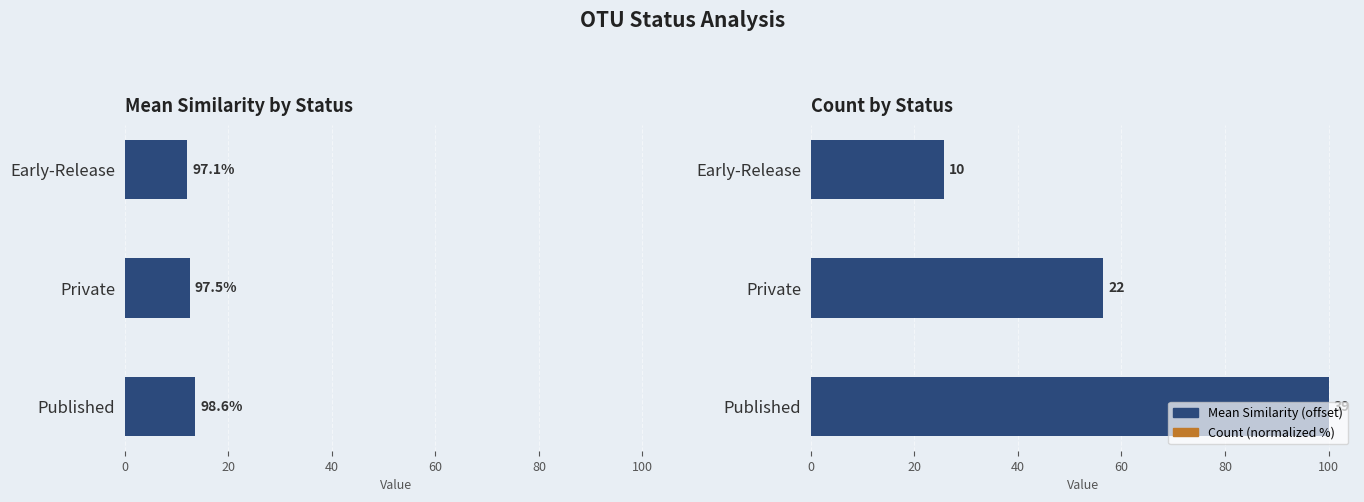

Rank the series by their average value, from highest to lowest.

Count (normalized %), Mean Similarity (offset)